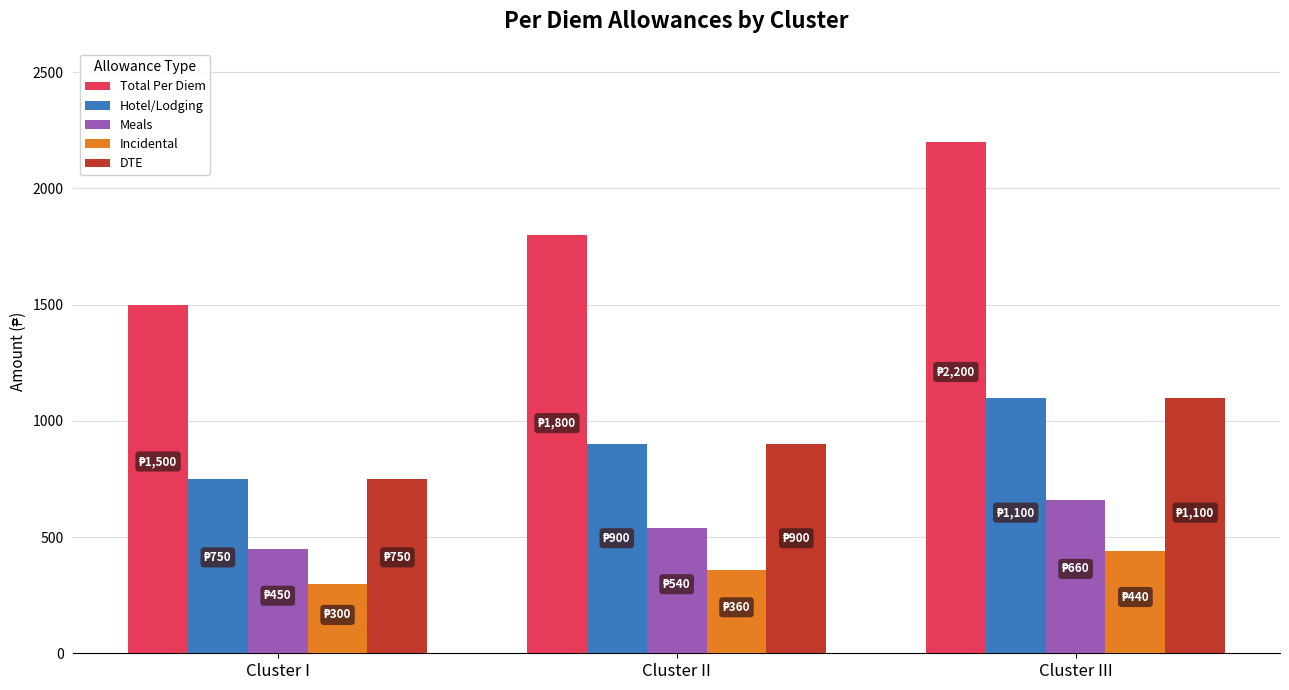

The value of Meals at Cluster I is 752. True or false?

False